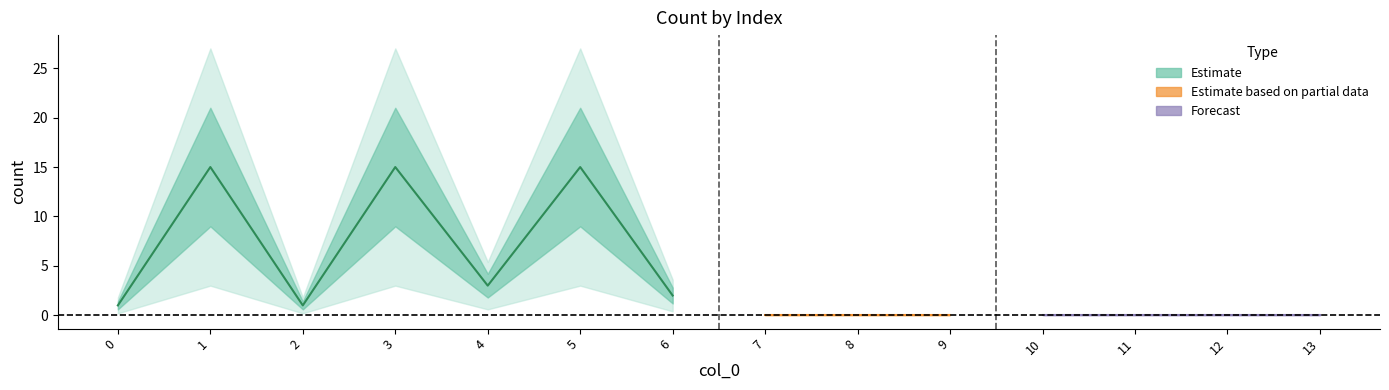

Reading right to left, what are all the values shown in this chart?

0	0	0	0	0	0	0	2	15	3	15	1	15	1